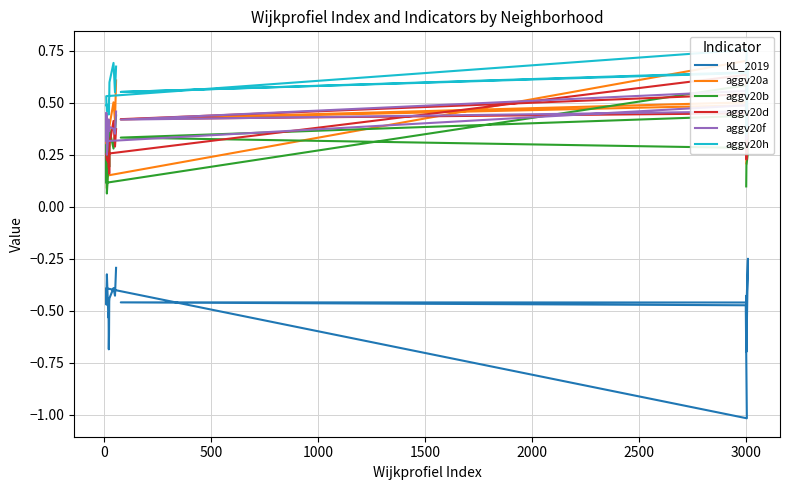

How many interior local peaks does the aggv20f series have?

5